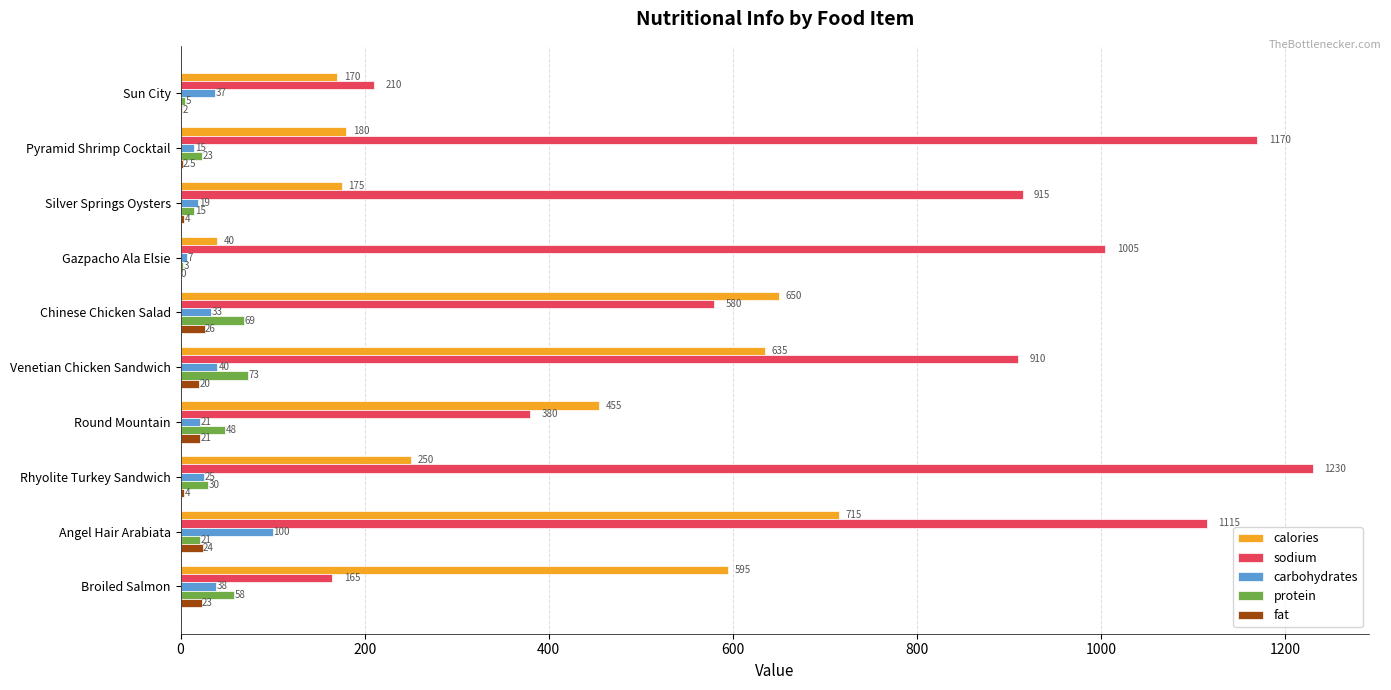

What is the total value across all series at Chinese Chicken Salad?

1358.0